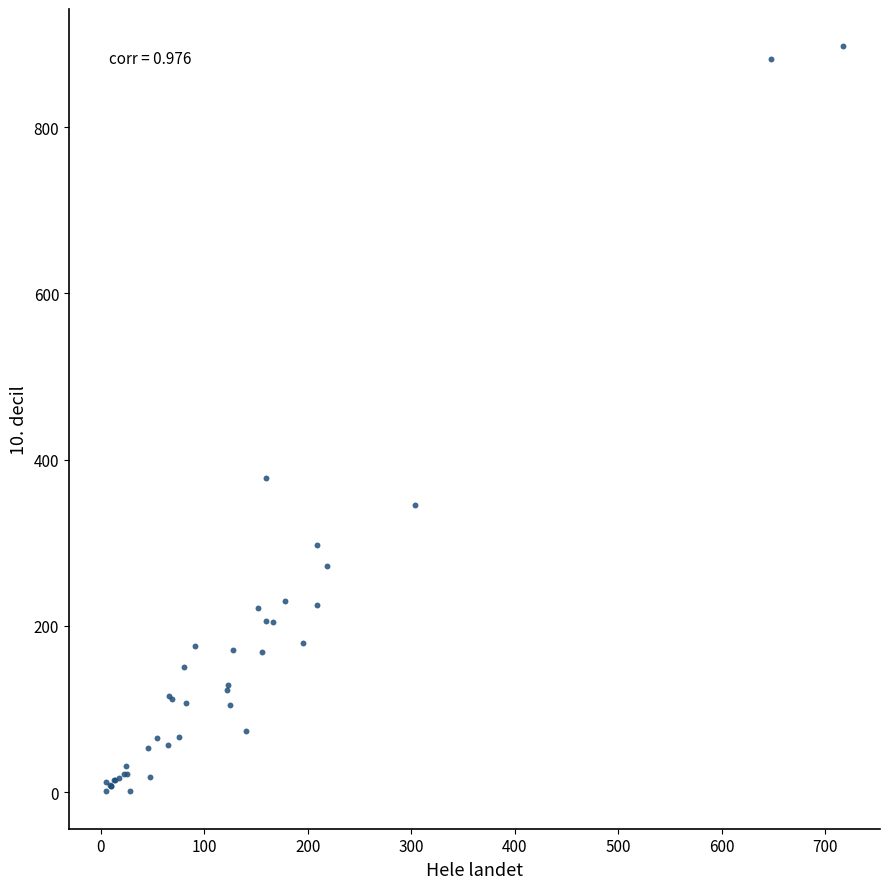

What Y value in the scatter plot is closest to 449?

377.4